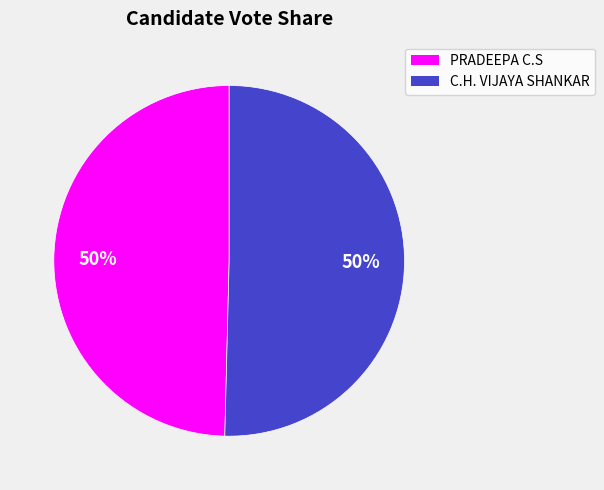

To the nearest percent, what is the average slice percentage?

50%